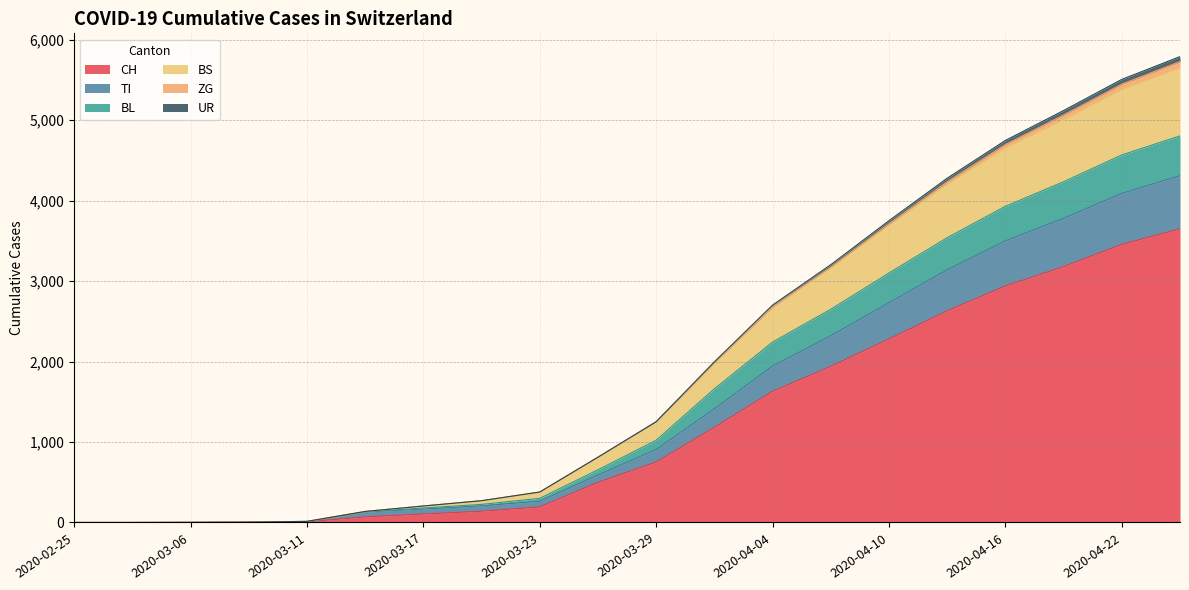

Does the chart display data point markers on the line(s)?

No